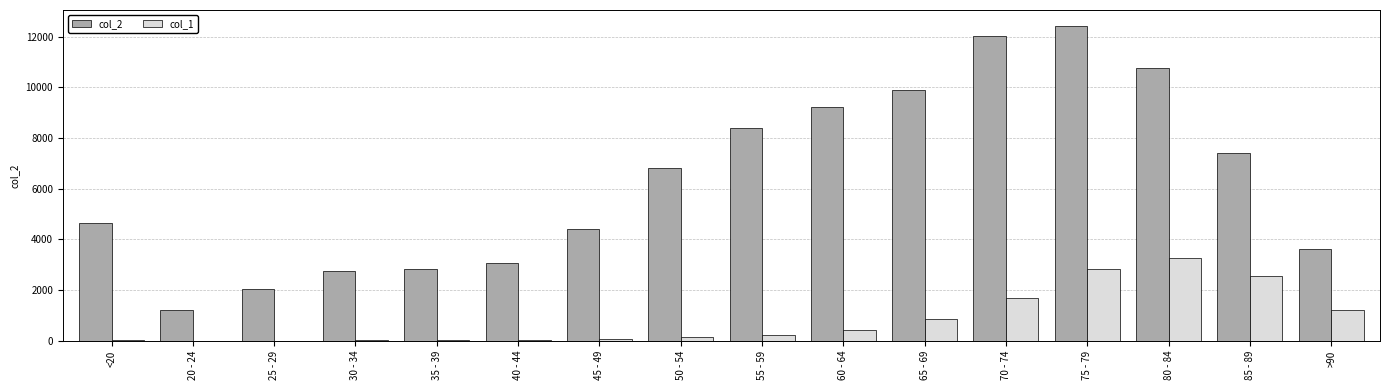

The value of col_2 at 75 - 79 is 20511. True or false?

False